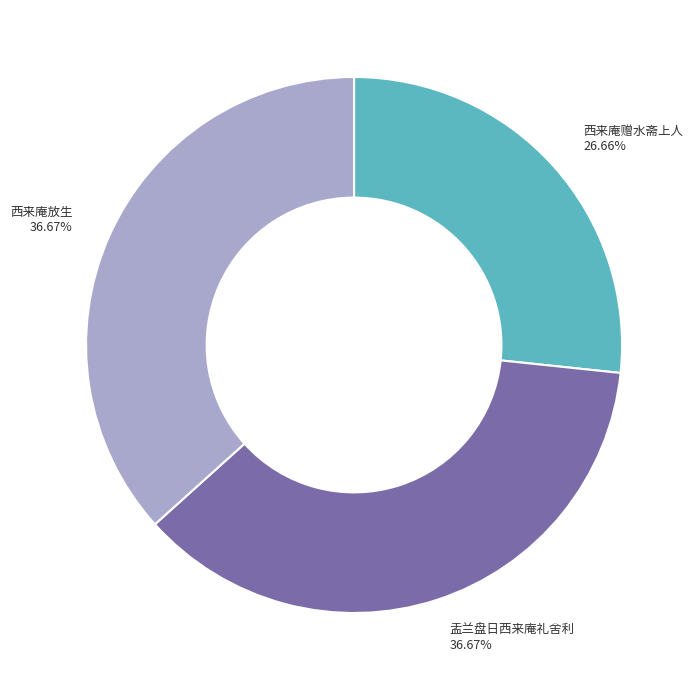

What is the ratio of the value at 西来庵放生 to the value at 盂兰盘日西来庵礼舍利?

1.0